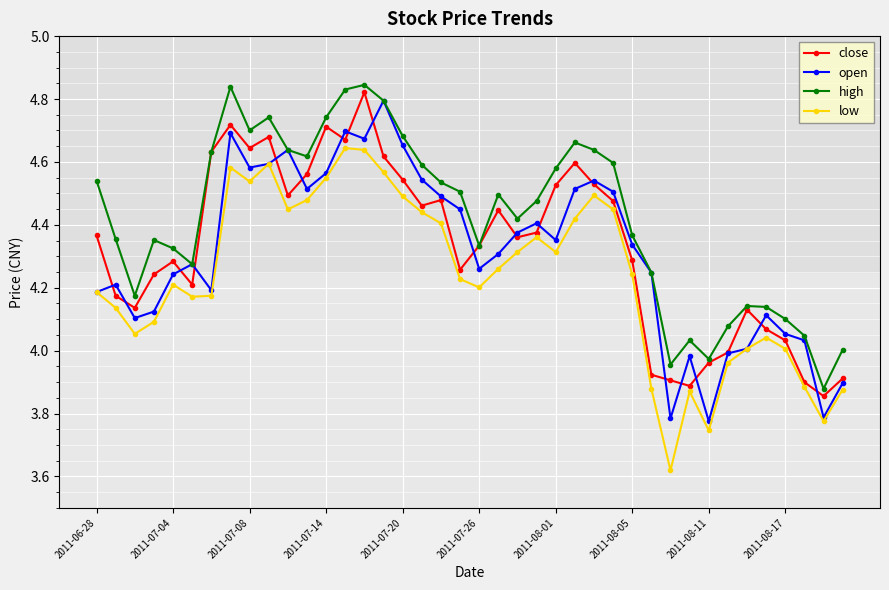

How many interior local valleys does the low series have?

9